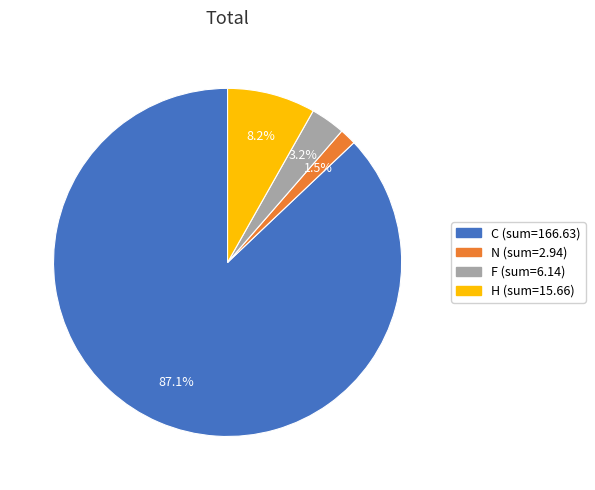

Does C account for over 50% of the chart?

Yes